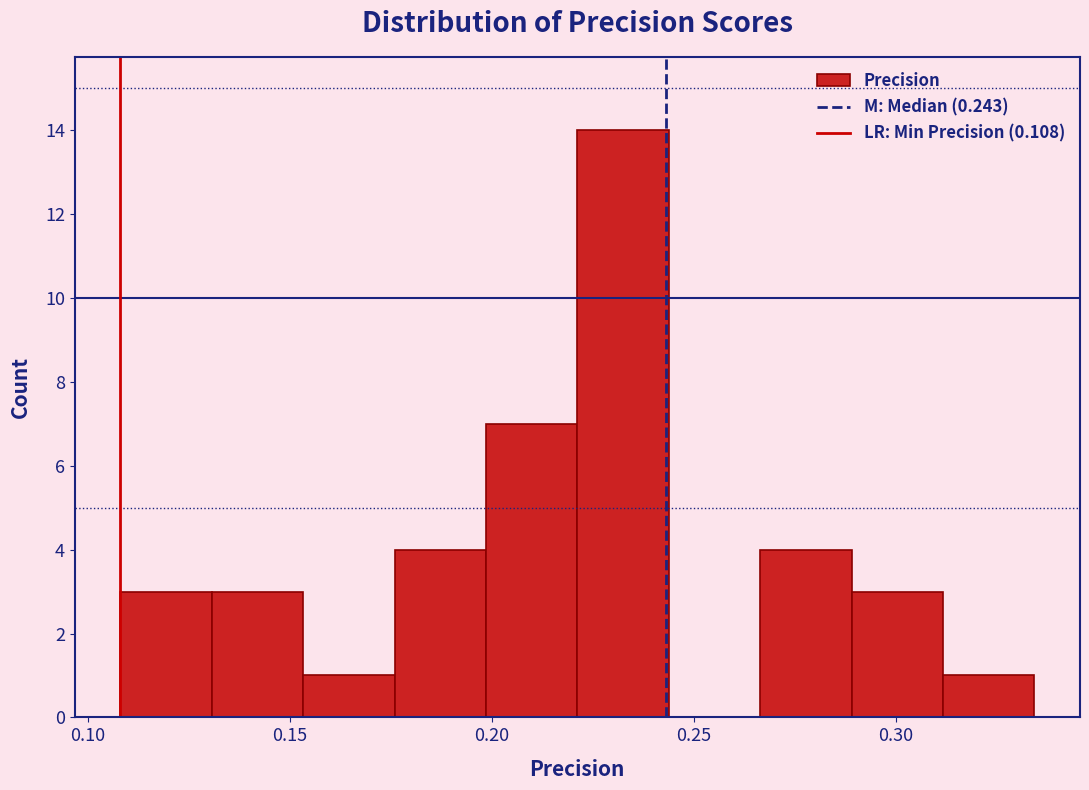

Reading left to right, list every bar in this chart as the range it spans on the x-axis followed by its height. Neither the bar edges nor the heights are printed on the chart, so give them approximately, as read against the axes.

0.110 to 0.130: 3
0.130 to 0.155: 3
0.155 to 0.175: 1
0.175 to 0.200: 4
0.200 to 0.220: 7
0.220 to 0.245: 14
0.245 to 0.265: 0
0.265 to 0.290: 4
0.290 to 0.310: 3
0.310 to 0.335: 1